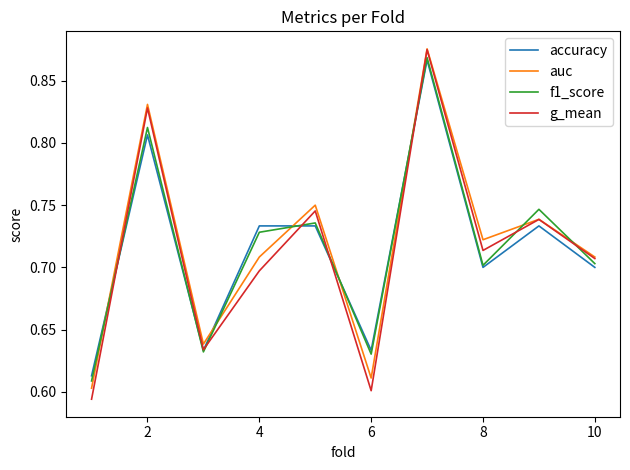

What is the difference between the second highest and second lowest values in the auc series?

0.2